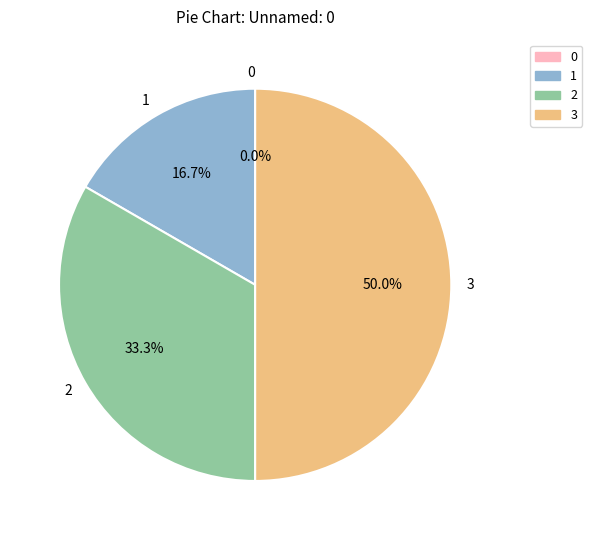

Rank the categories by value from highest to lowest.

3, 2, 1, 0